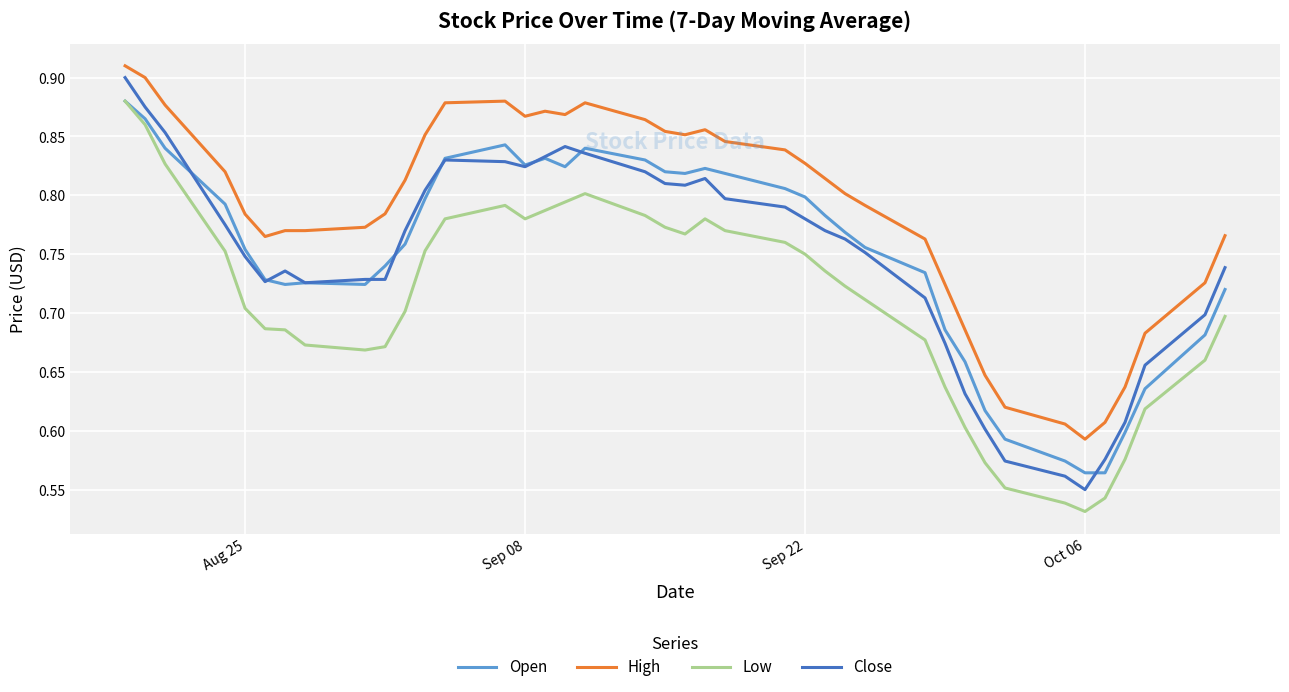

Which series has the largest total across all categories?

High